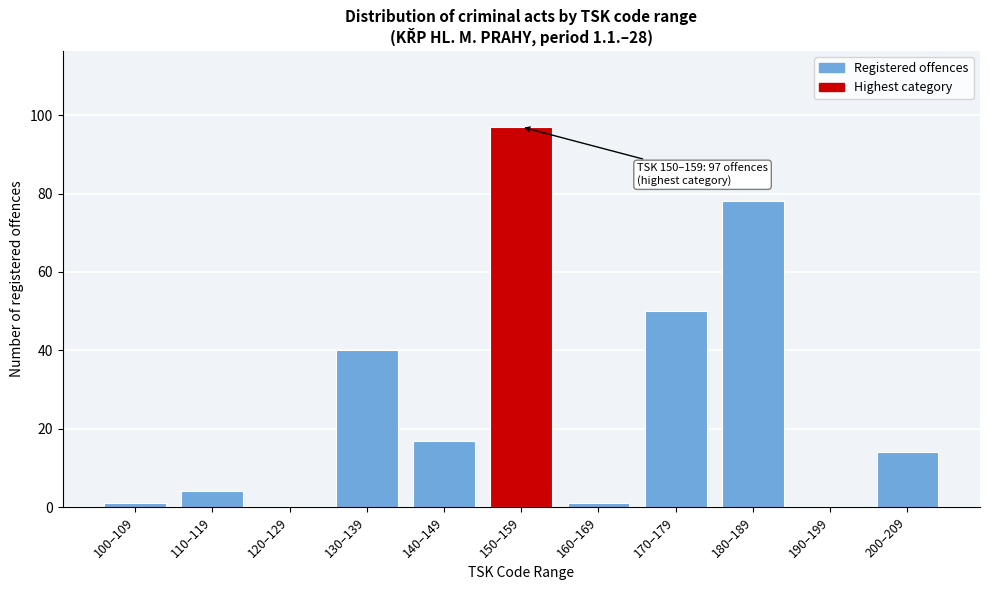

Reading right to left, extract all data points from this chart.

200–209=14	190–199=0	180–189=78	170–179=50	160–169=1	150–159=97	140–149=17	130–139=40	120–129=0	110–119=4	100–109=1